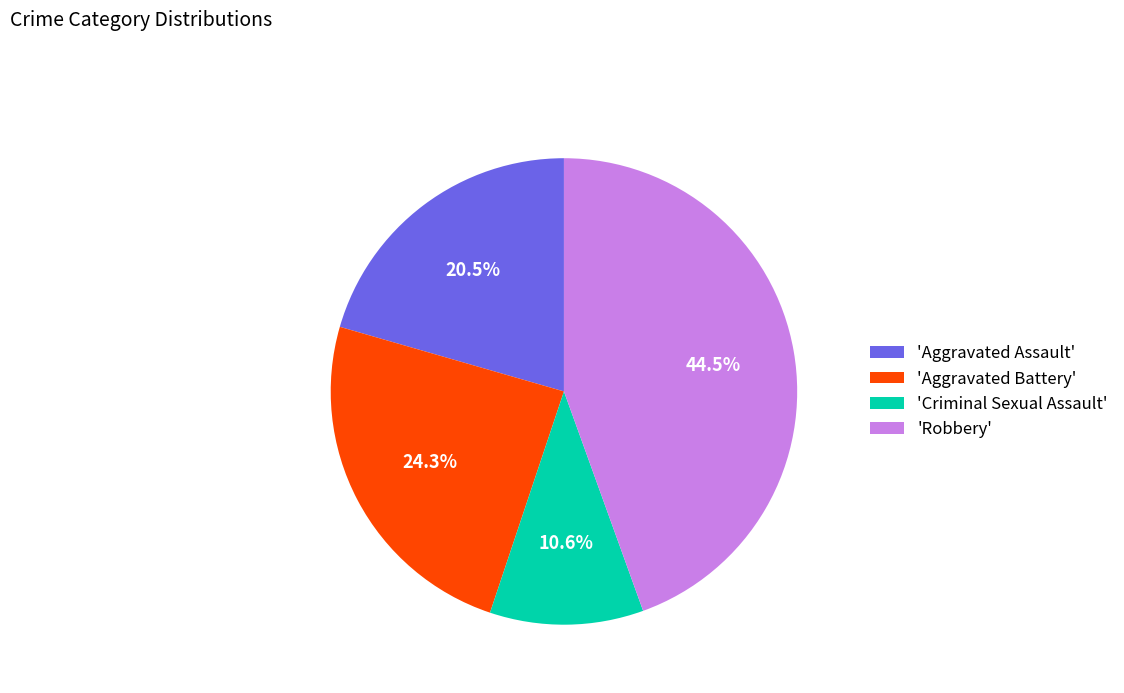

To the nearest percent, what is the difference between the largest and smallest slice percentages?

34%